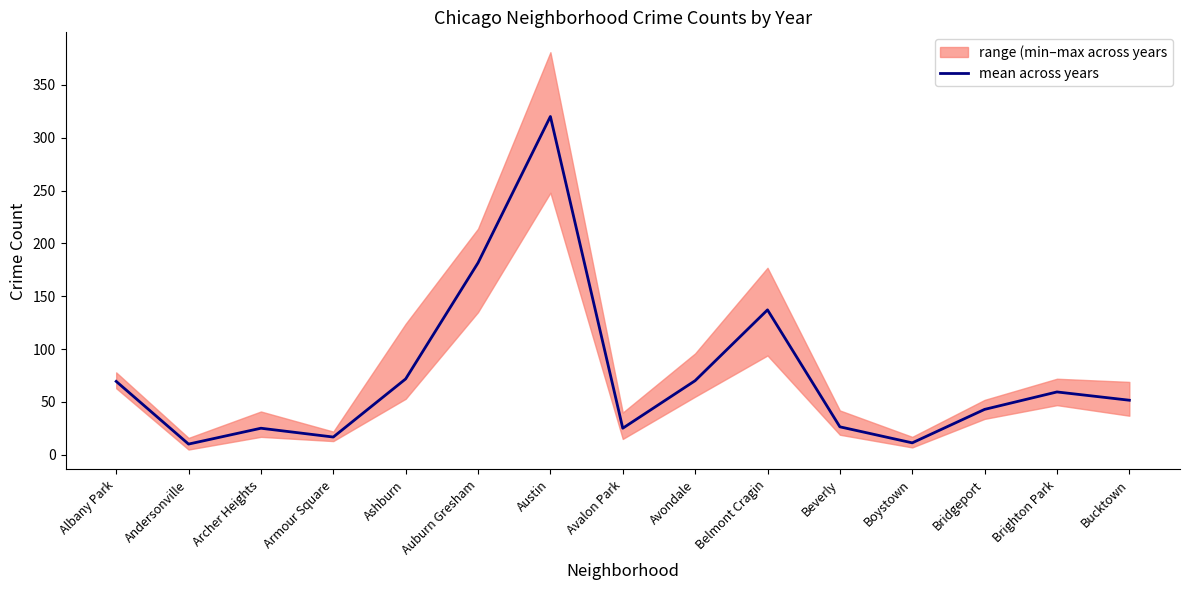

True or false: the data shows 51.7 at Bucktown.

True